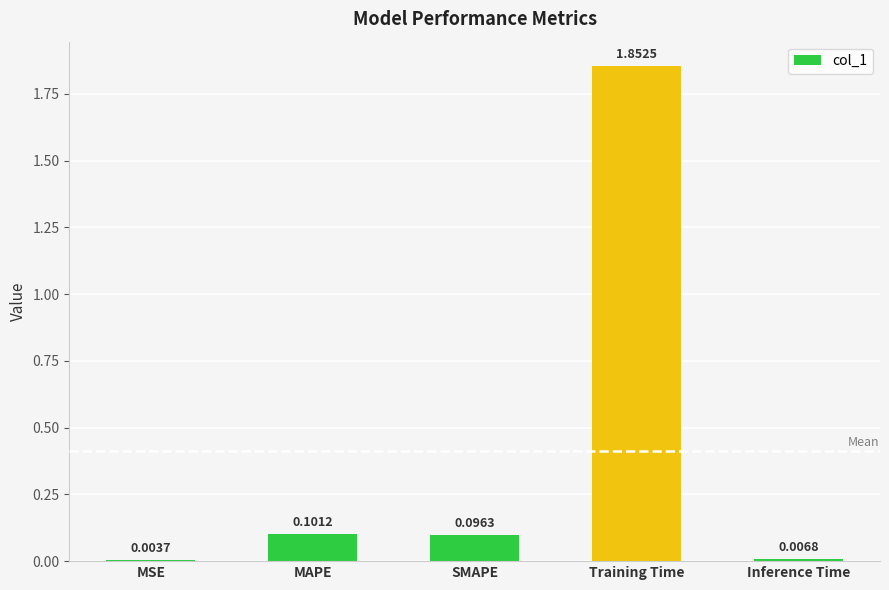

What is the sum of all values?

2.1